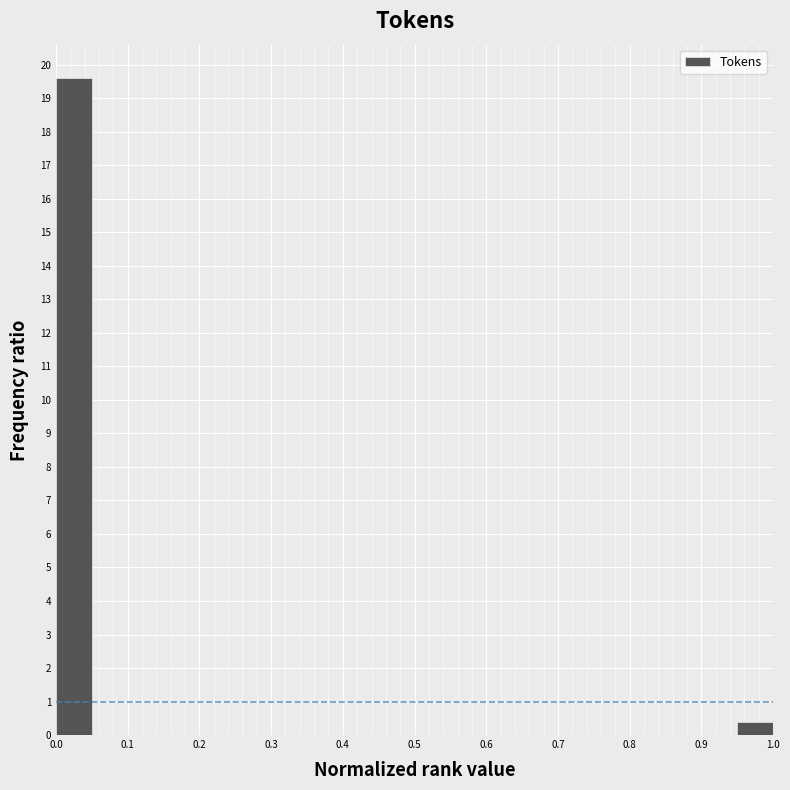

Reading left to right, list every bar in this chart as the range it spans on the x-axis followed by its height. The values are not printed on the chart, so give them approximately, as read against the axis.

0.00 to 0.05: 19.6
0.05 to 0.10: 0
0.10 to 0.15: 0
0.15 to 0.20: 0
0.20 to 0.25: 0
0.25 to 0.30: 0
0.30 to 0.35: 0
0.35 to 0.40: 0
0.40 to 0.45: 0
0.45 to 0.50: 0
0.50 to 0.55: 0
0.55 to 0.60: 0
0.60 to 0.65: 0
0.65 to 0.70: 0
0.70 to 0.75: 0
0.75 to 0.80: 0
0.80 to 0.85: 0
0.85 to 0.90: 0
0.90 to 0.95: 0
0.95 to 1.00: 0.4